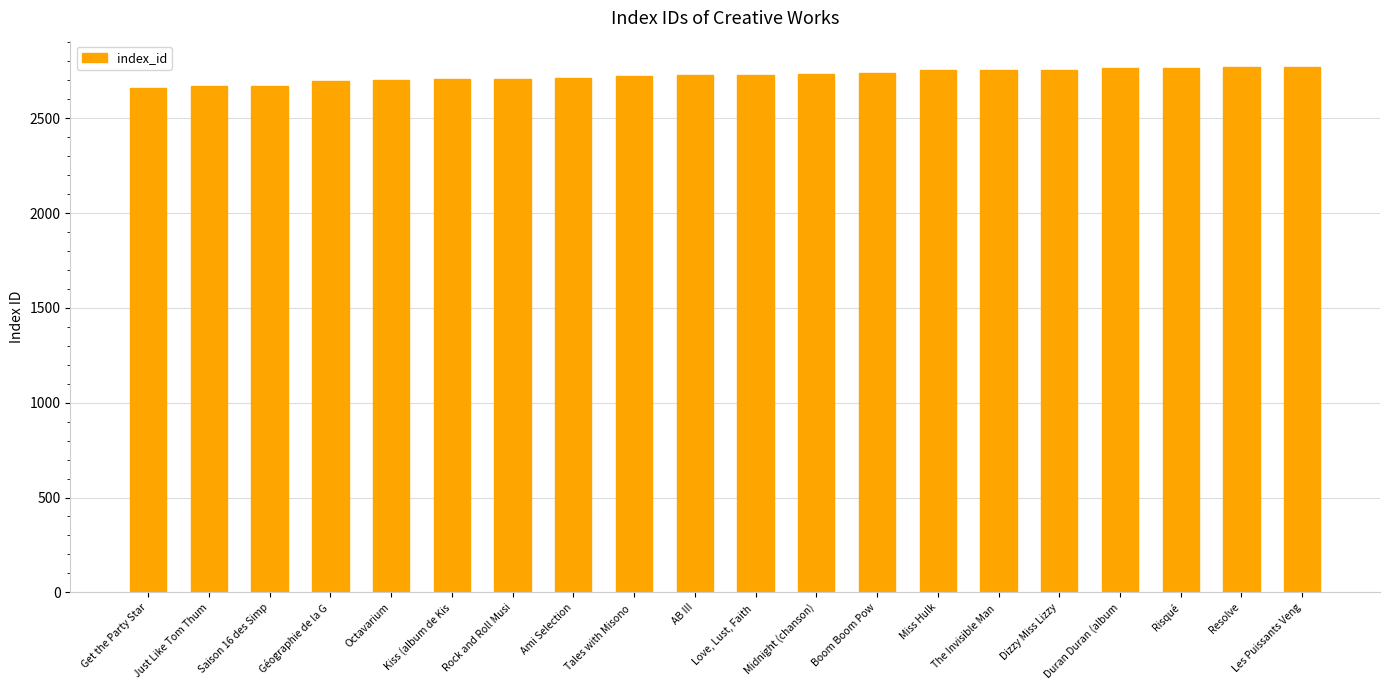

What is the greatest value displayed?

2771